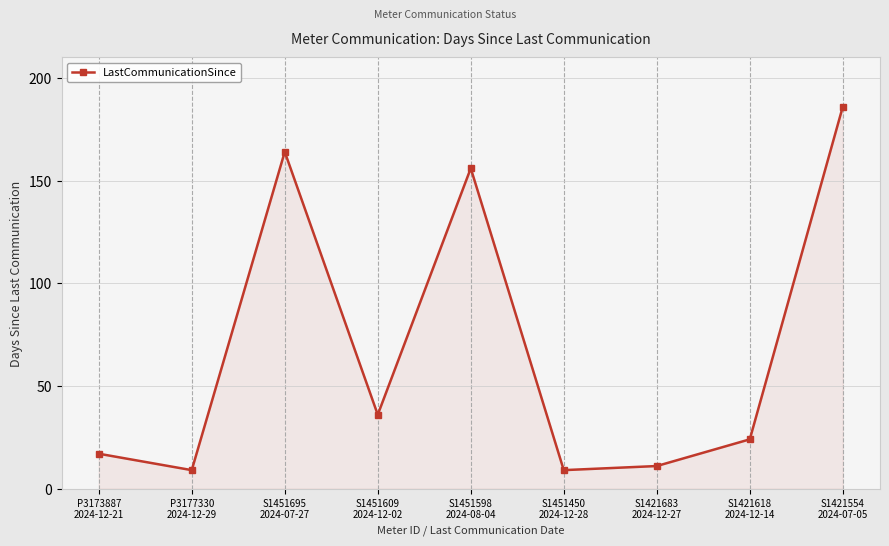

What is the average value?

68